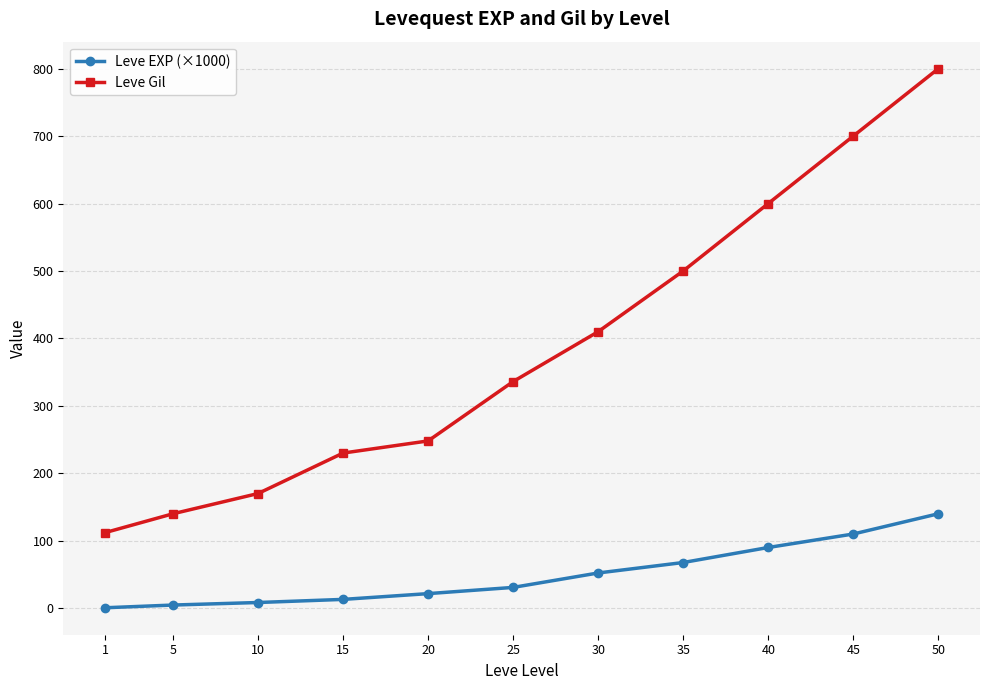

How many values in the Leve EXP (×1000) series exceed 30?

6